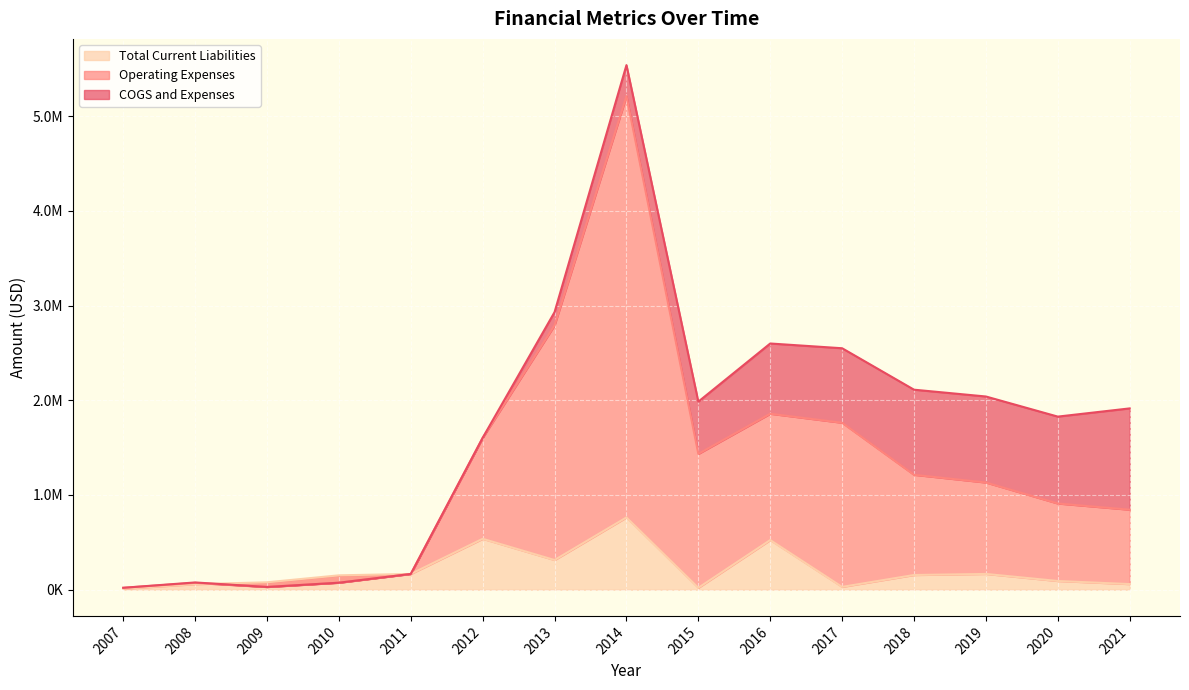

How many distinct data groups are displayed?

3